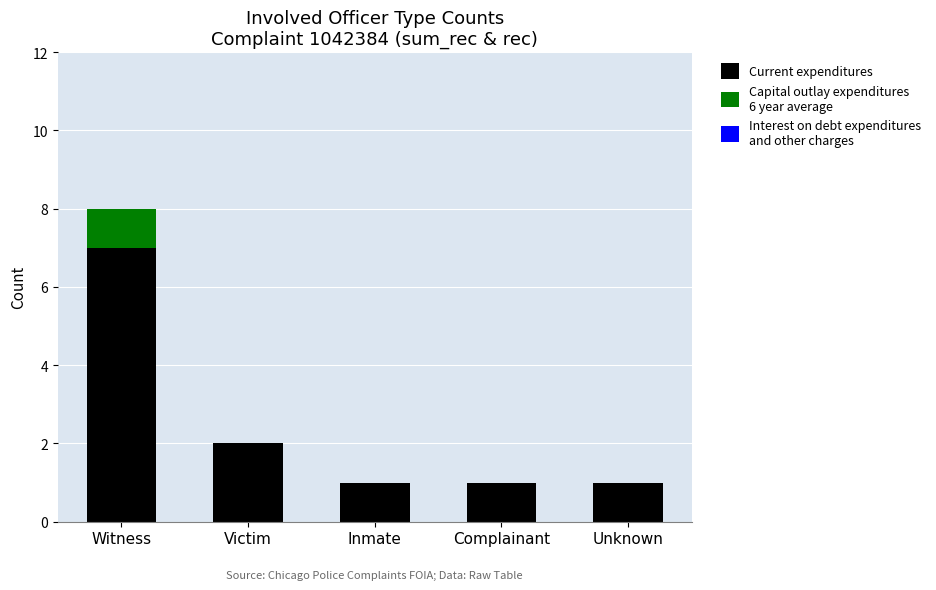

At which category is the sum across all series the highest?

Witness